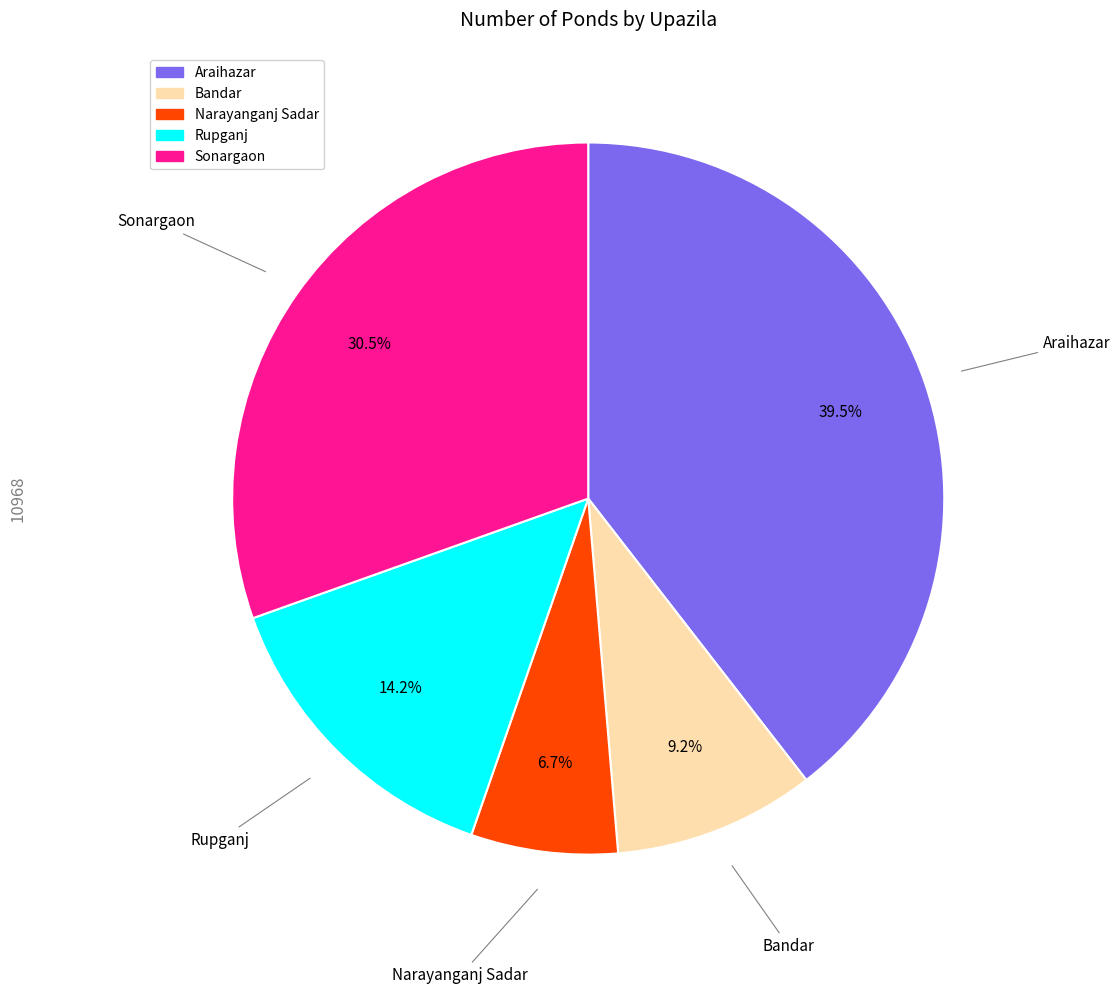

How much of the chart is everything except Bandar?

90.8%